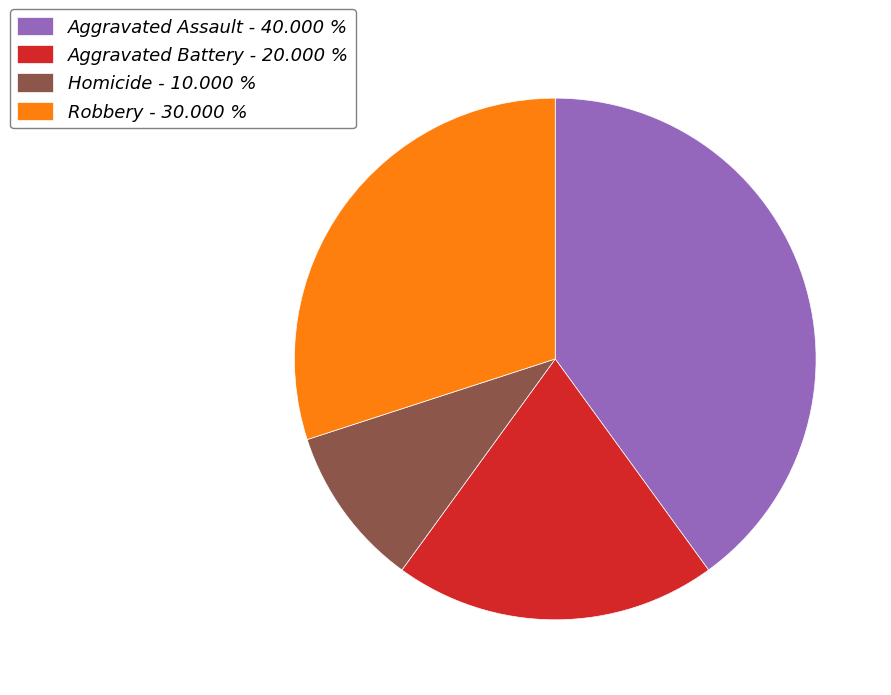

Do Aggravated Battery - 20.000 % and Aggravated Assault - 40.000 % together represent more than half of the pie?

Yes